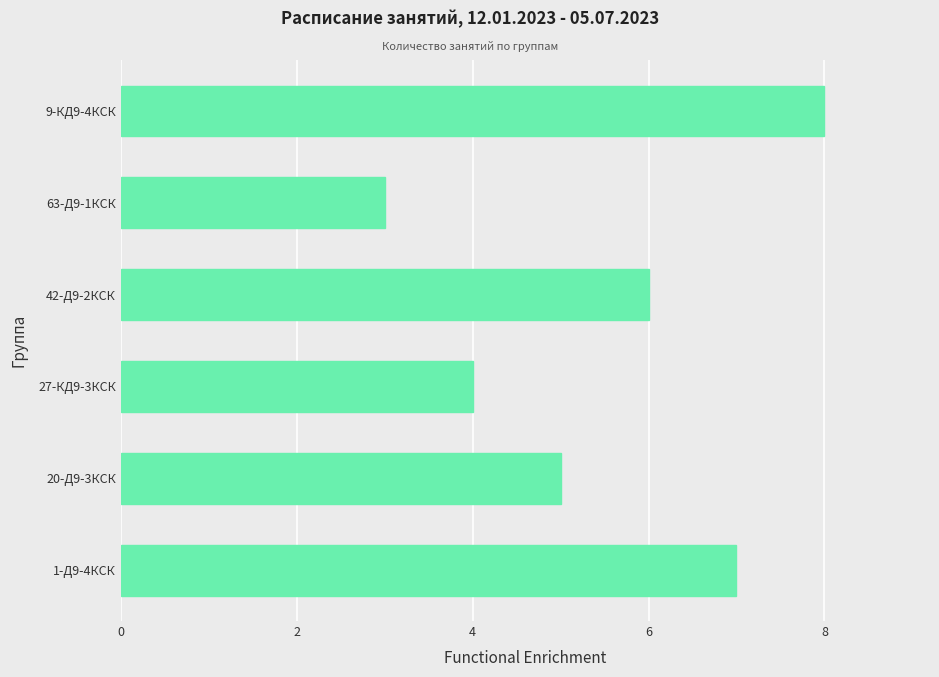

At which label is the value closest to 5?

20-Д9-3КСК